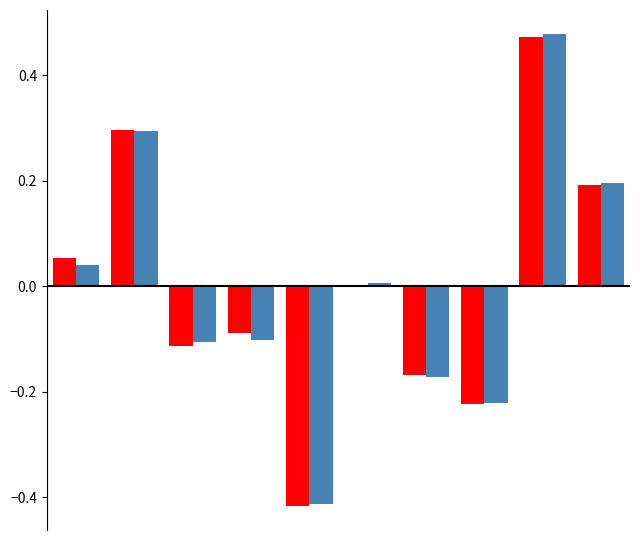

What is the maximum value shown in the chart?

0.5